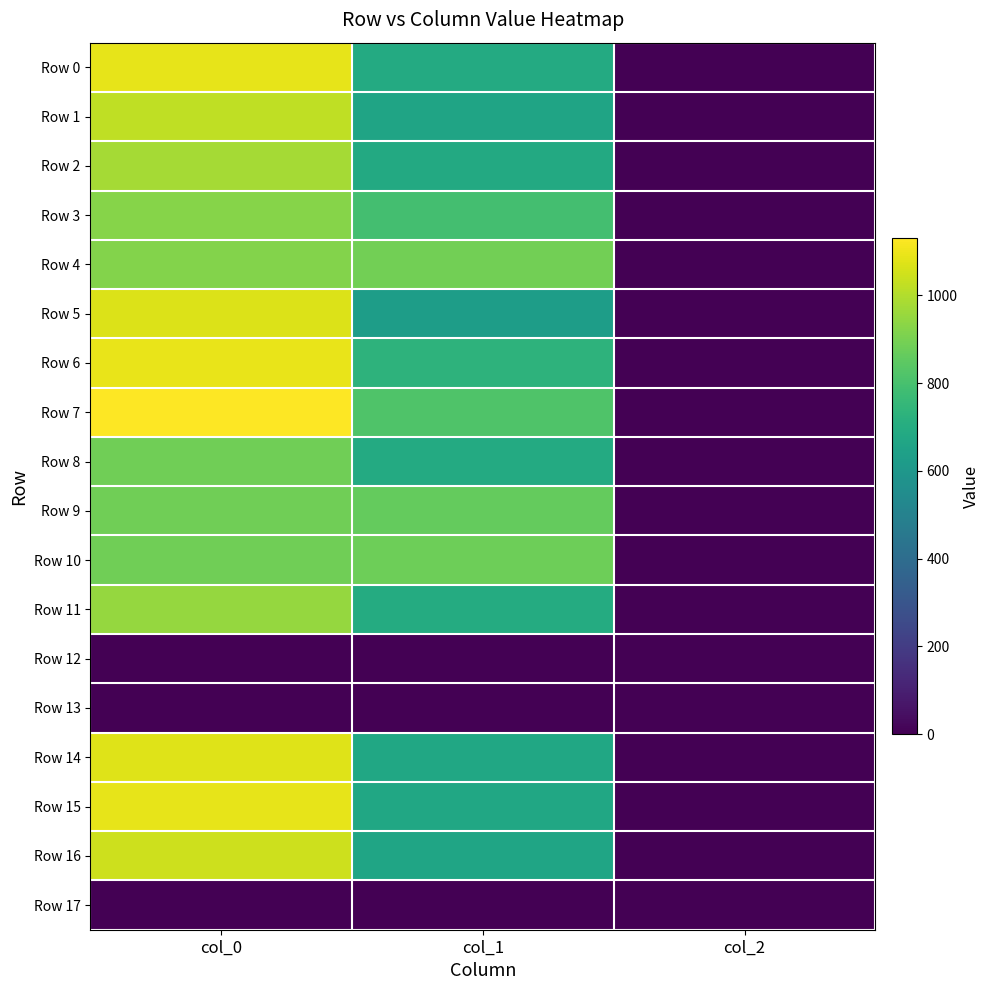

Which category has the lowest value across all series?

col_0